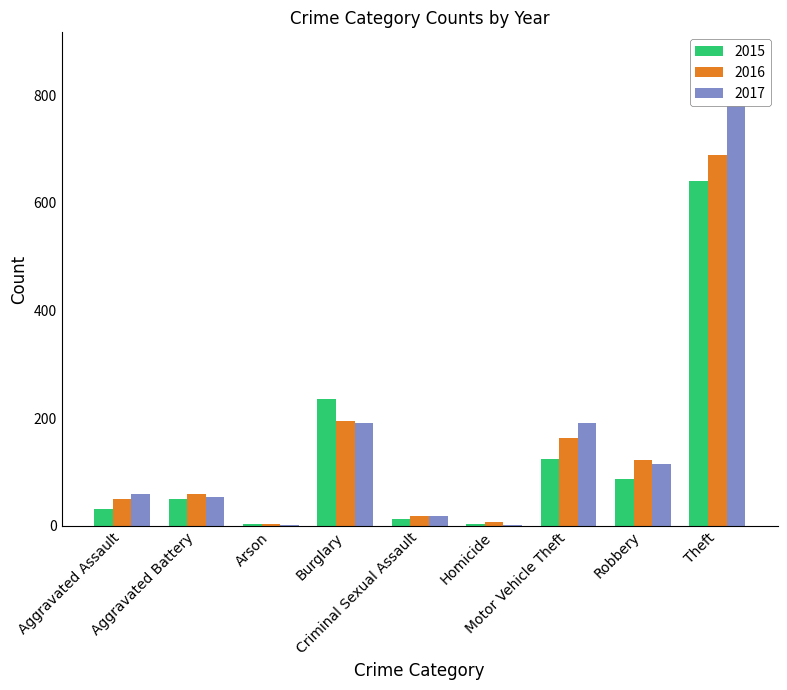

Rank the series by their maximum value, from highest to lowest.

2017, 2016, 2015